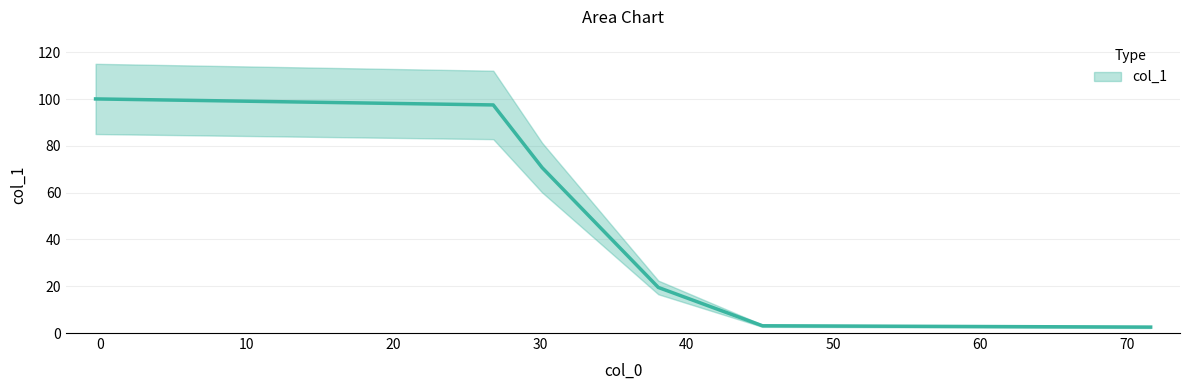

True or false: there are more than 2 points higher than both neighbors.

False